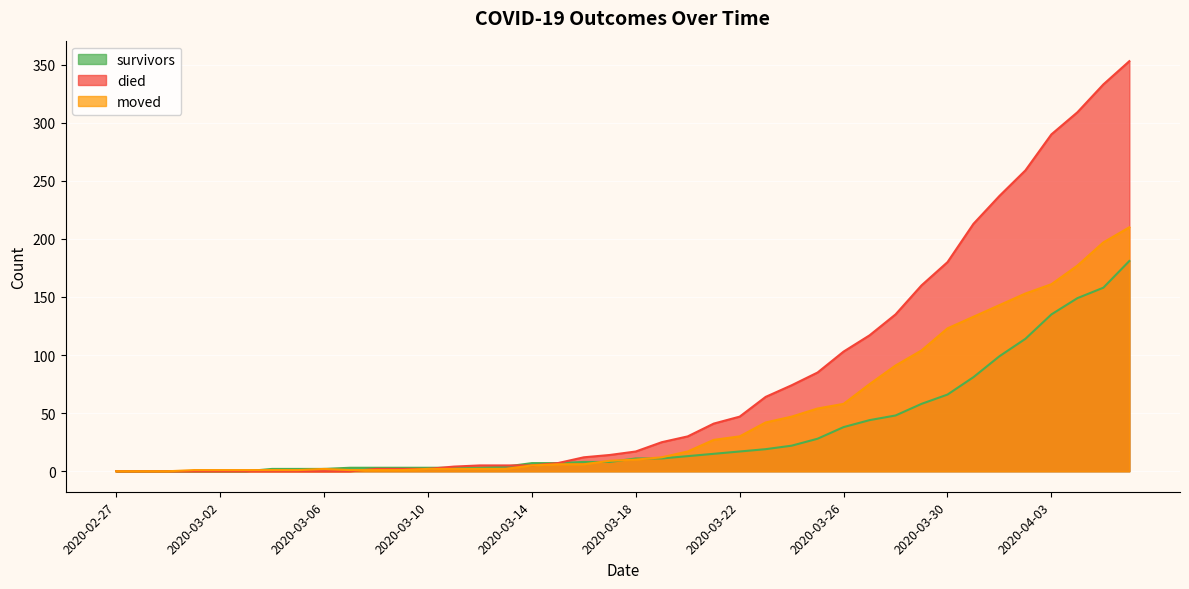

Between 2020-03-27 and 2020-04-02, which is larger?

2020-04-02